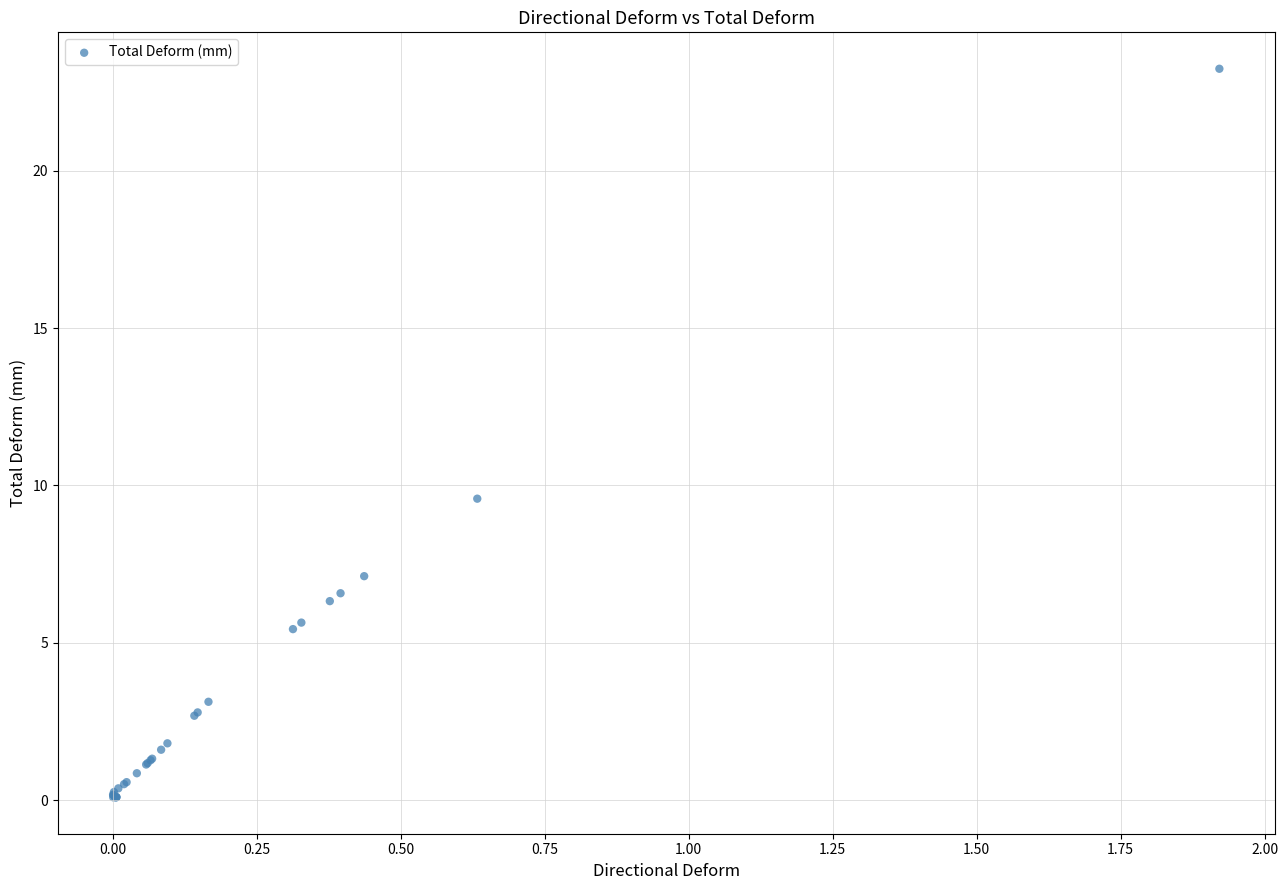

What Y value in the scatter plot is closest to 11?

9.6